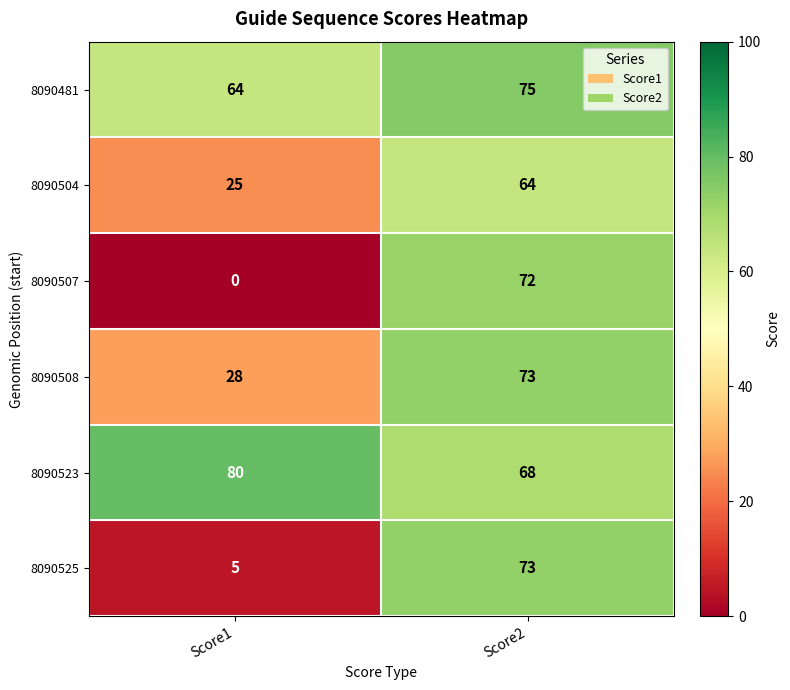

Which series has the widest spread of values?

8090507